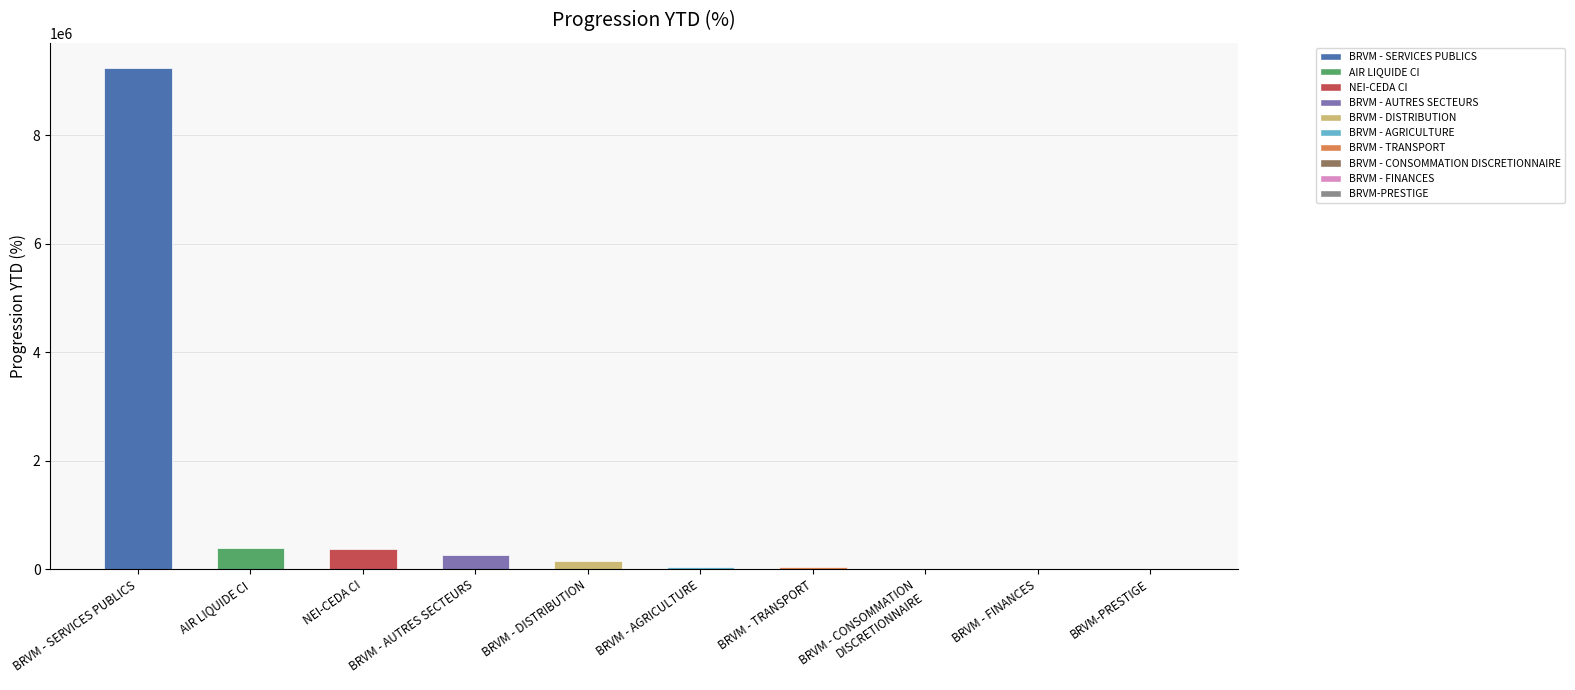

What is the greatest value displayed?

9244551.3